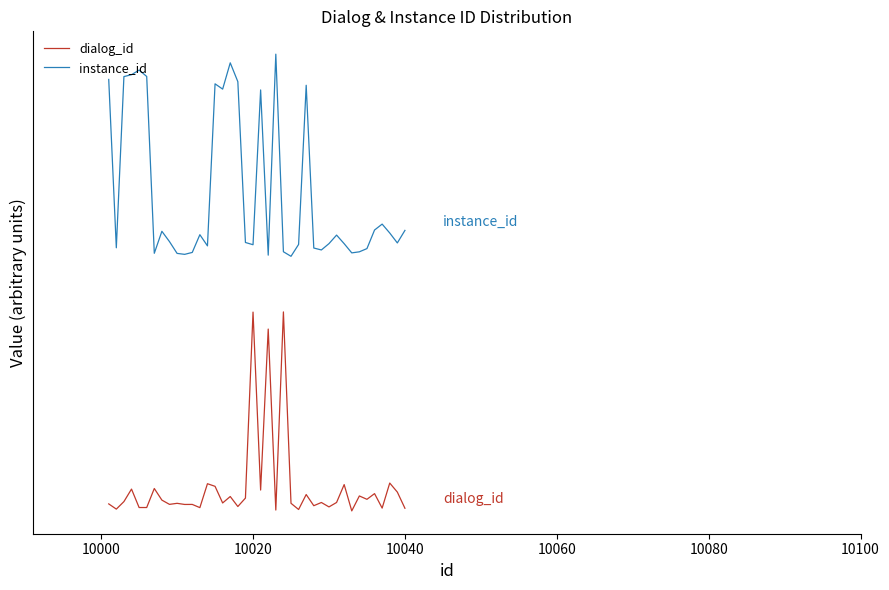

Is this an area chart (filled region under the line)?

No